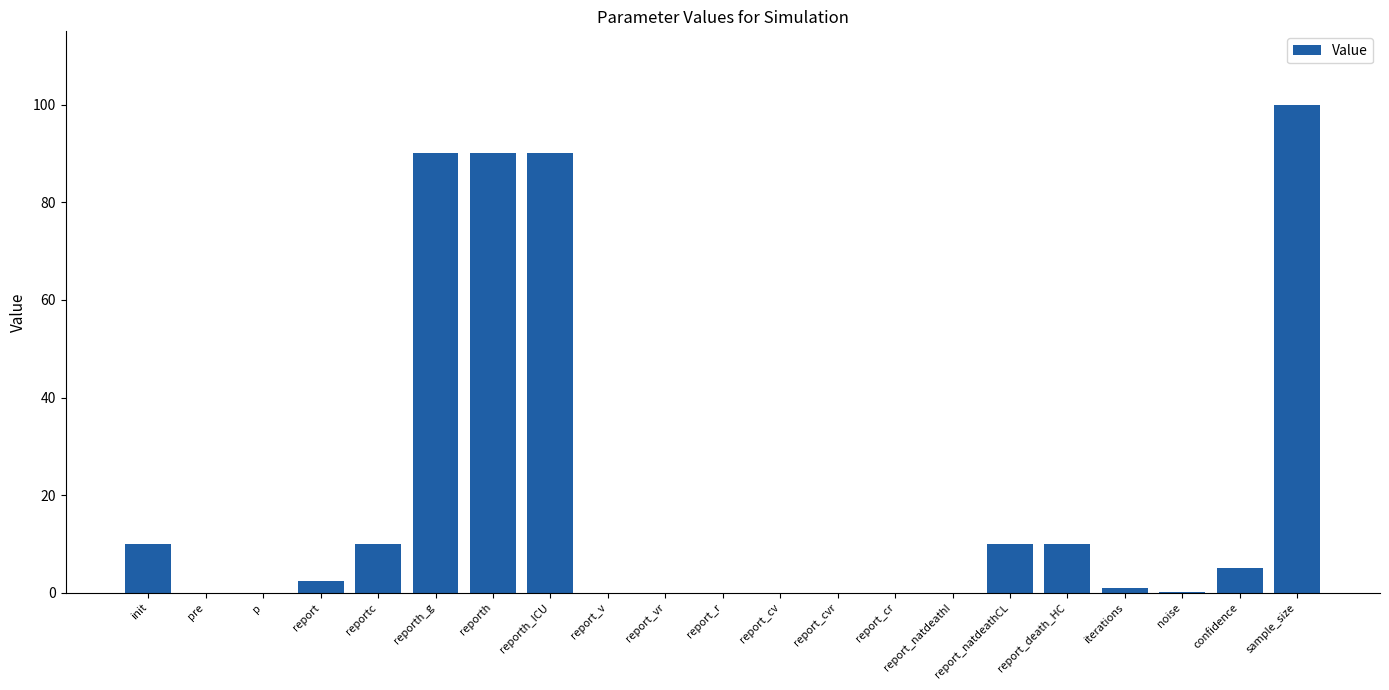

What is the difference between the values at init and noise?

9.9